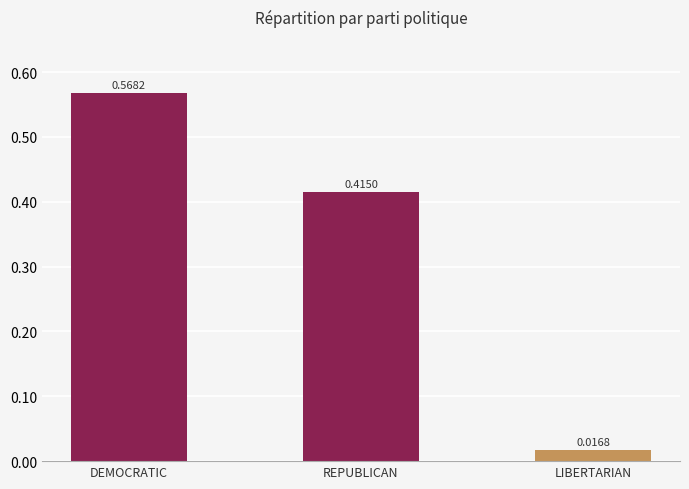

What is the sum of all values?

1.0